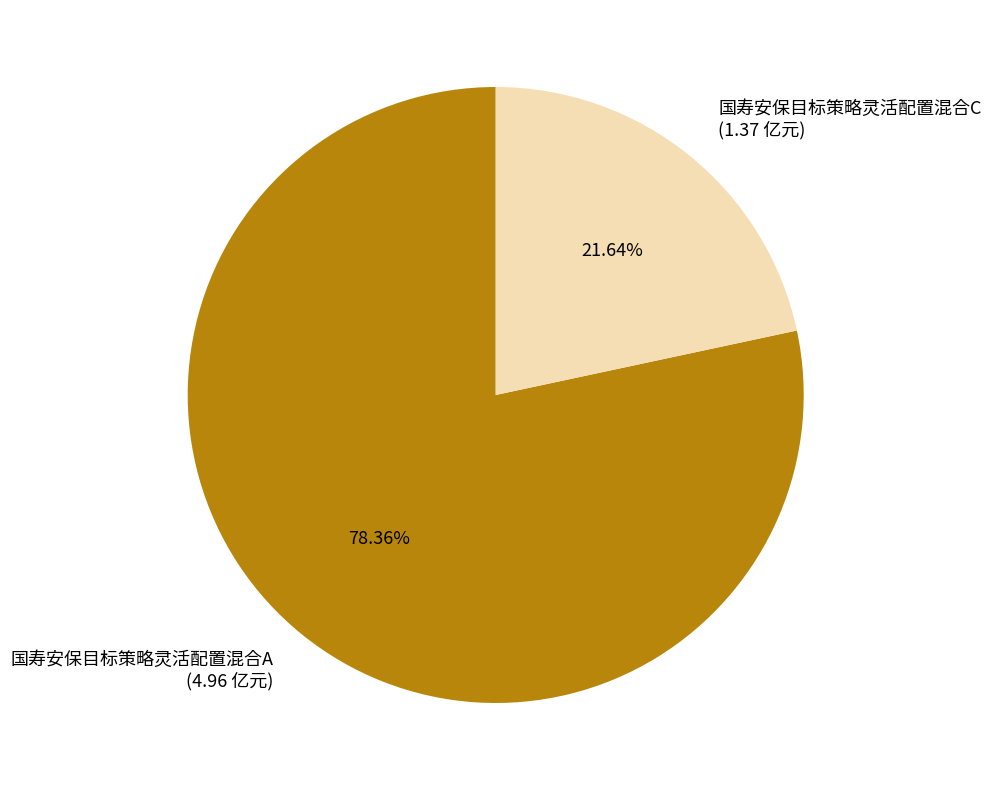

What percentage is the 国寿安保目标策略灵活配置混合C slice, to the nearest percent?

22%